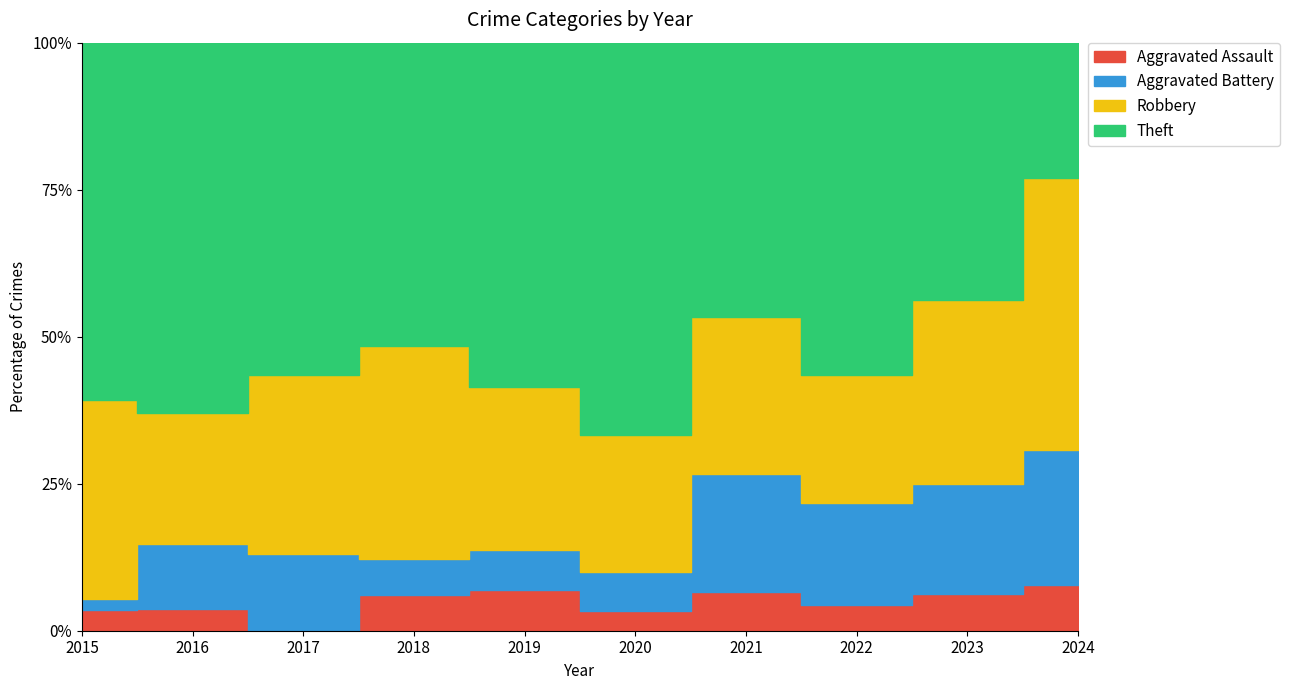

Between which two adjacent categories do Aggravated Assault and Aggravated Battery first intersect?

2015 and 2016